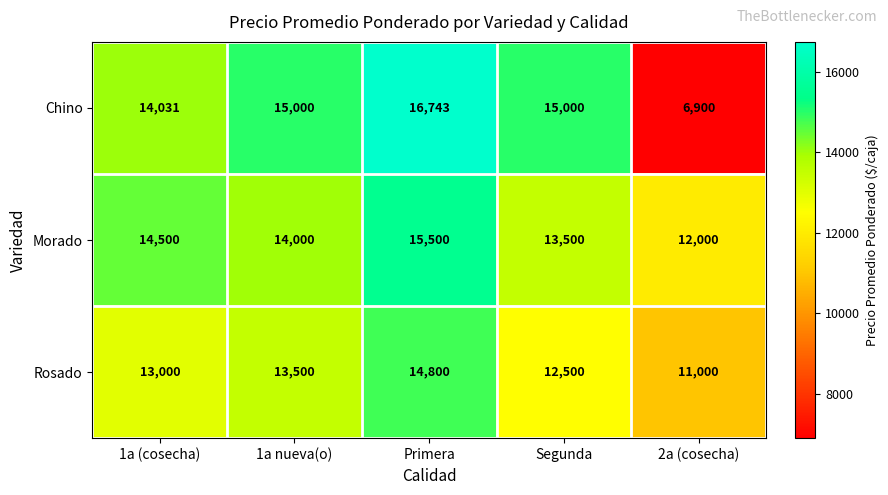

True or false: Morado has a value of 14500 at 1a (cosecha).

True